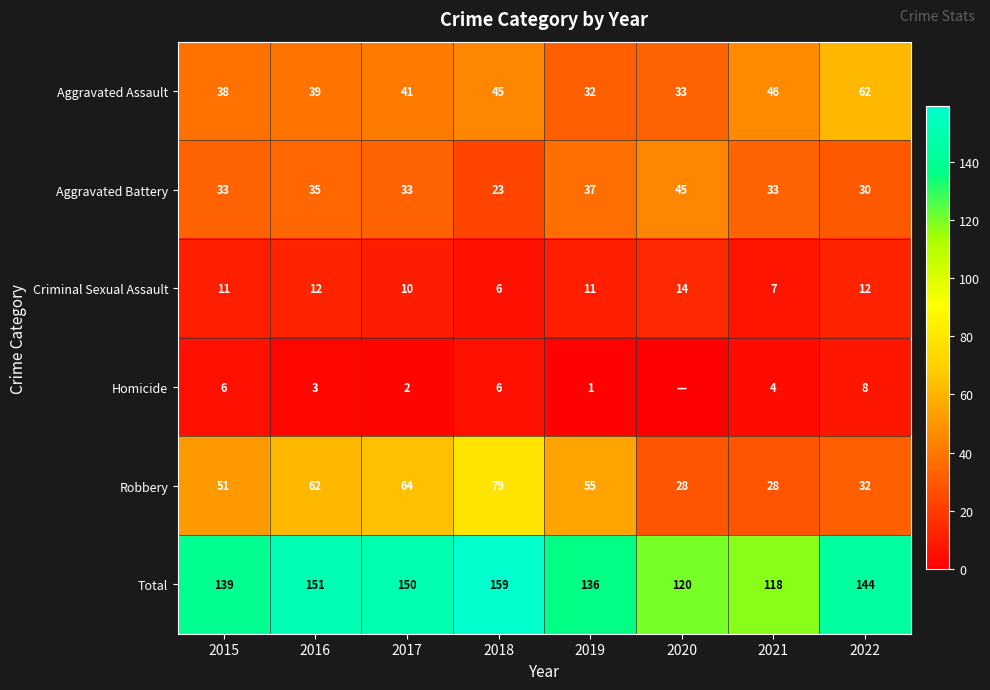

True or false: Homicide has a value of 0 at 2019.

False